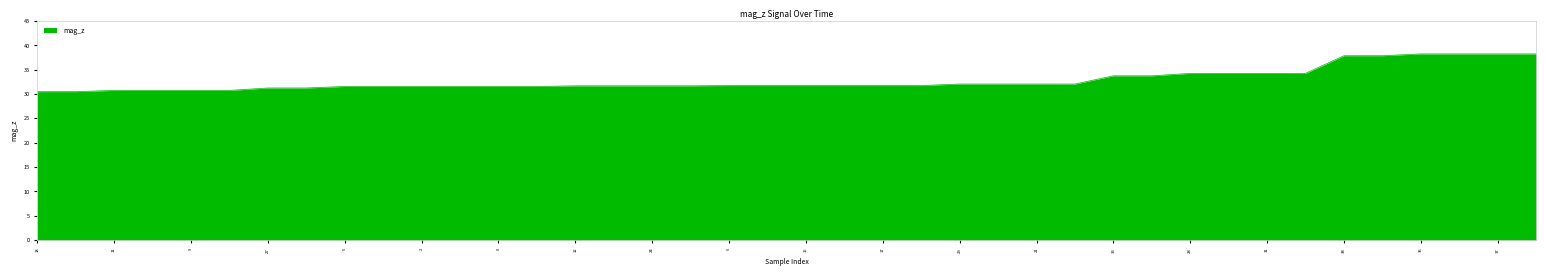

Is it true that the value at 23 is 11.4?

False